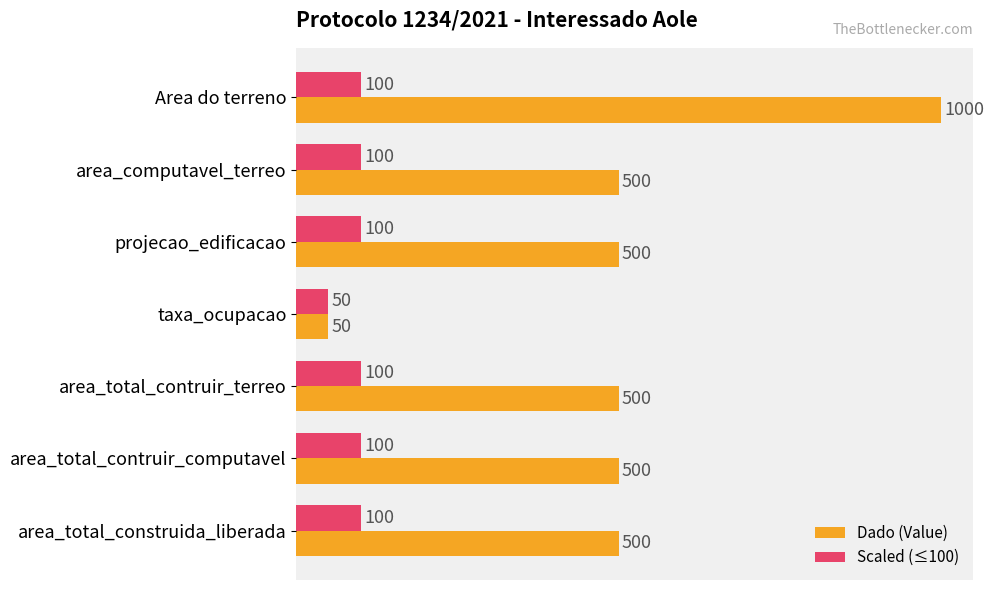

What is the difference between the Scaled (≤100) values at taxa_ocupacao and projecao_edificacao?

50